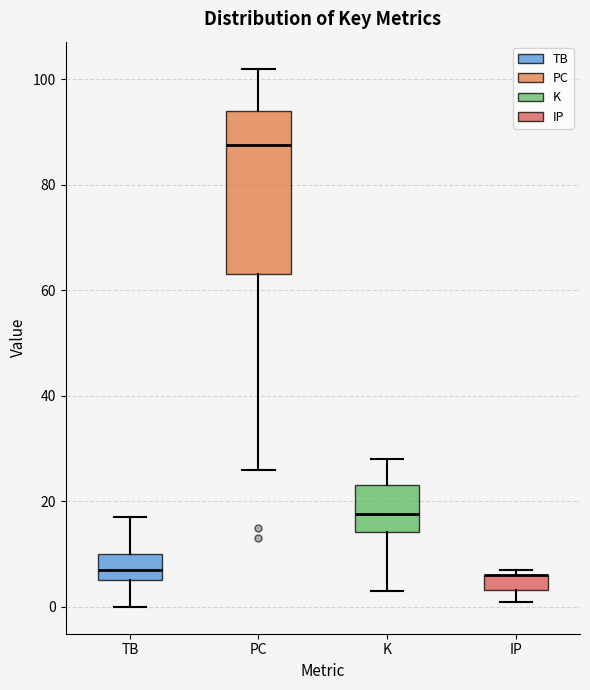

Which box is the tallest, from its lower edge to its upper edge?

PC